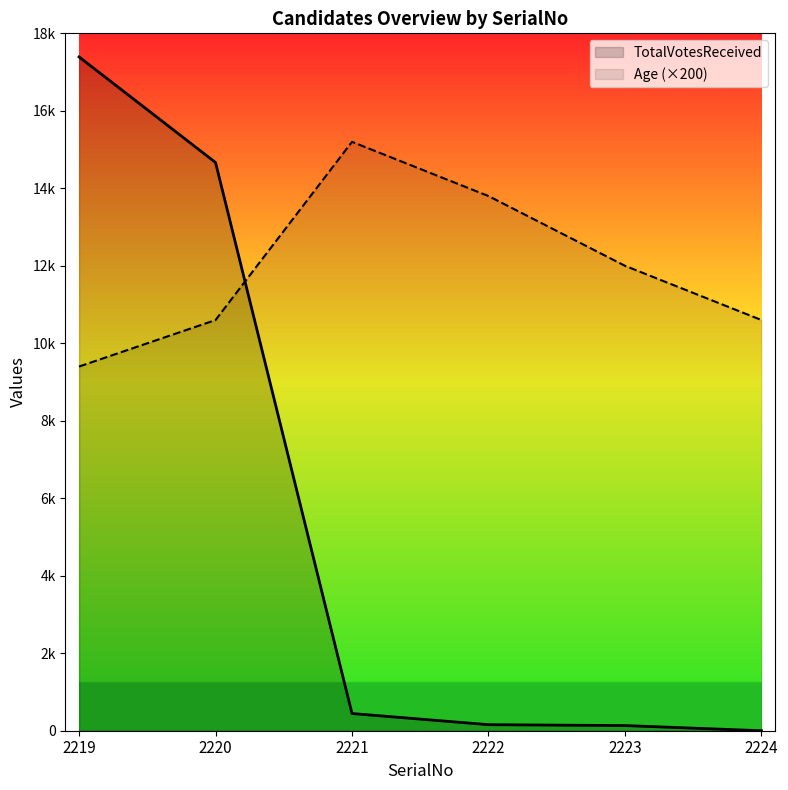

Which has a higher value, 2221 or 2222?

2221